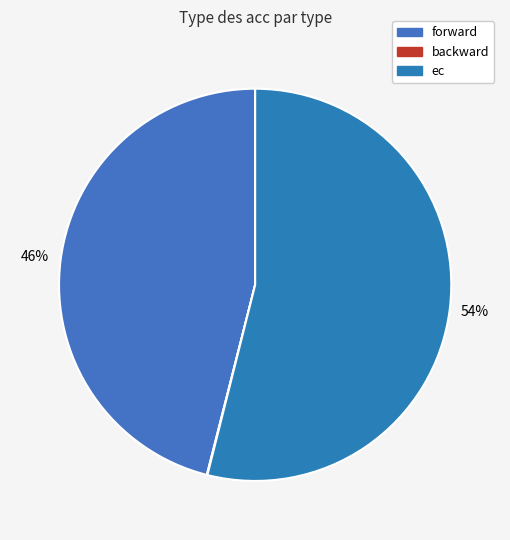

Is it true that forward is 46% of the pie?

True